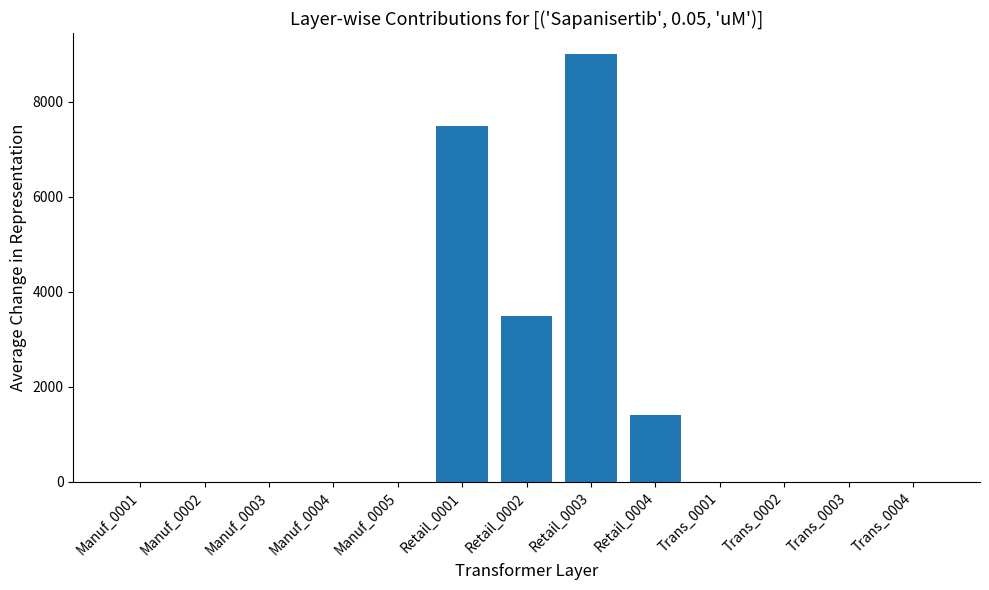

What is the change in value from Retail_0003 to Trans_0003?

-9000